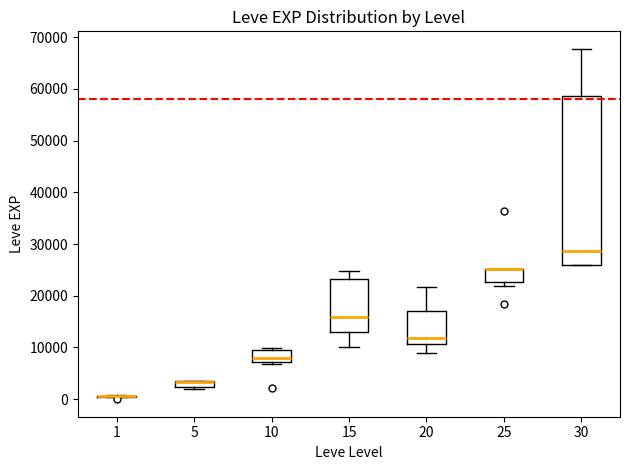

Where does the median line of the box at x = 15 sit on the y-axis? The values are not printed on the chart, so give them approximately, as read against the axis.

16000